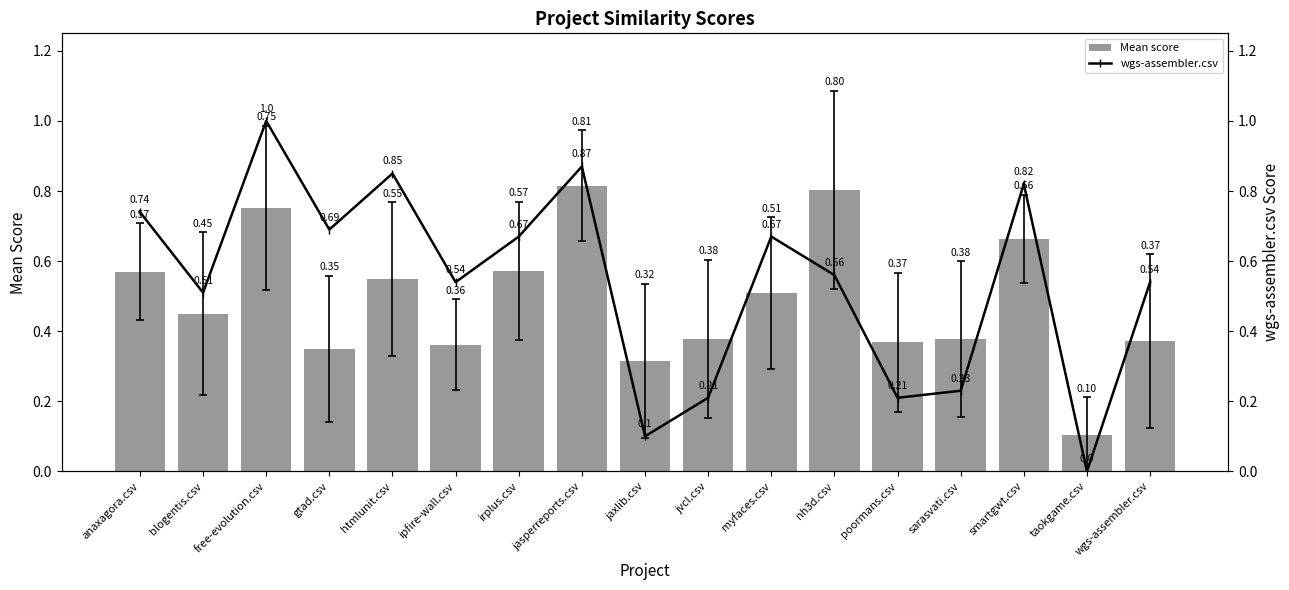

What is the value of the Mean score bar at the 8th from the left?

0.8